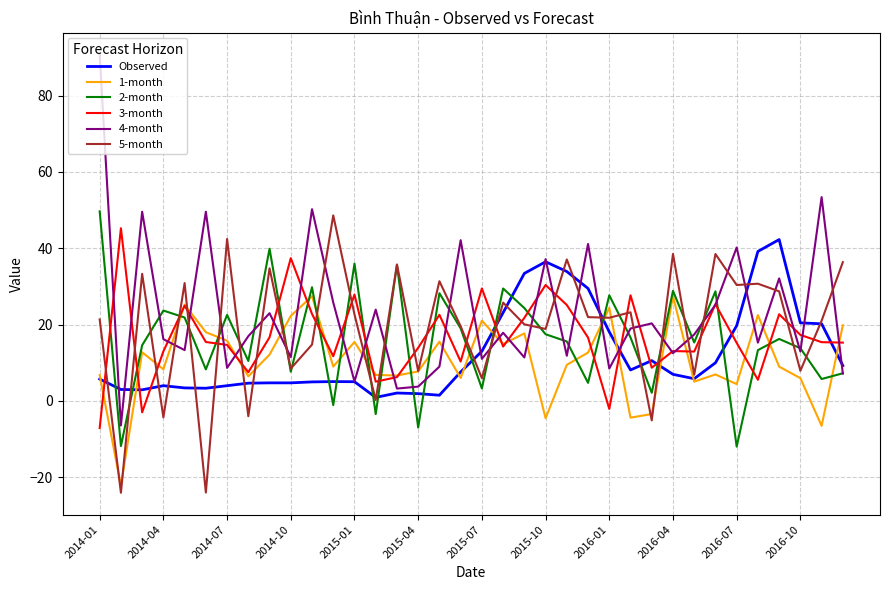

What is the maximum value shown in the chart?

90.8